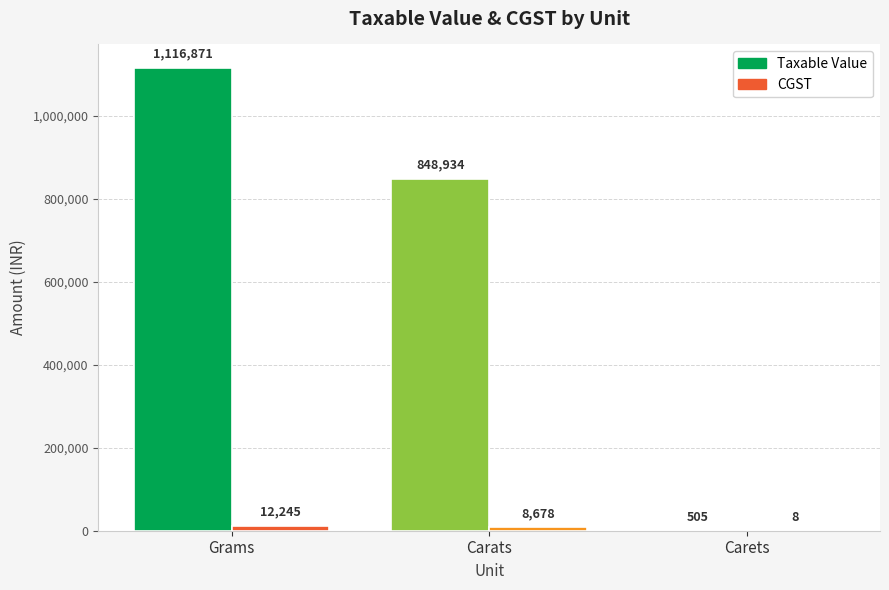

Which label corresponds to the largest value in the chart?

Grams